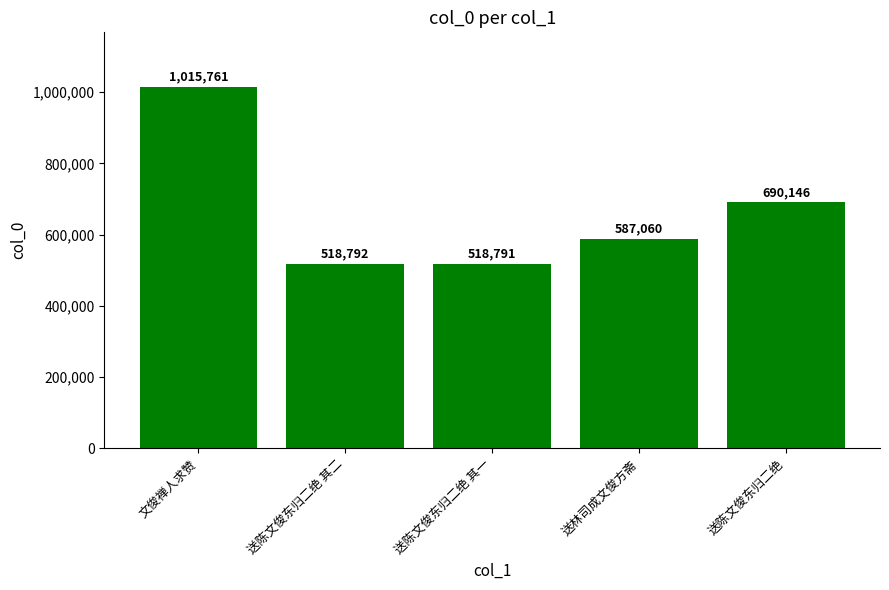

At which category does the chart reach its peak across all series?

文俊禅人求赞